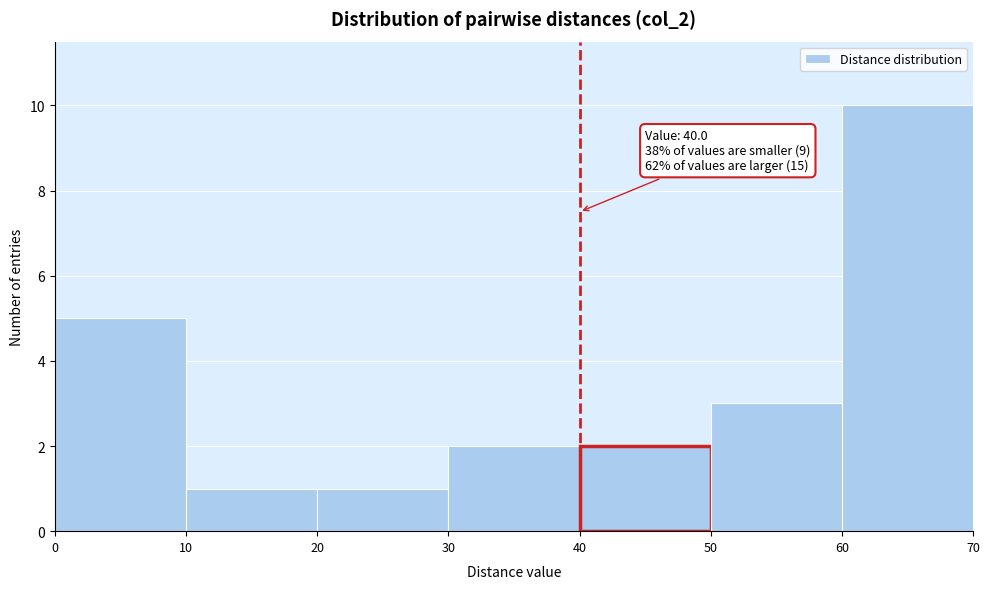

Over which range of the x-axis is the bar tallest?

60 to 70